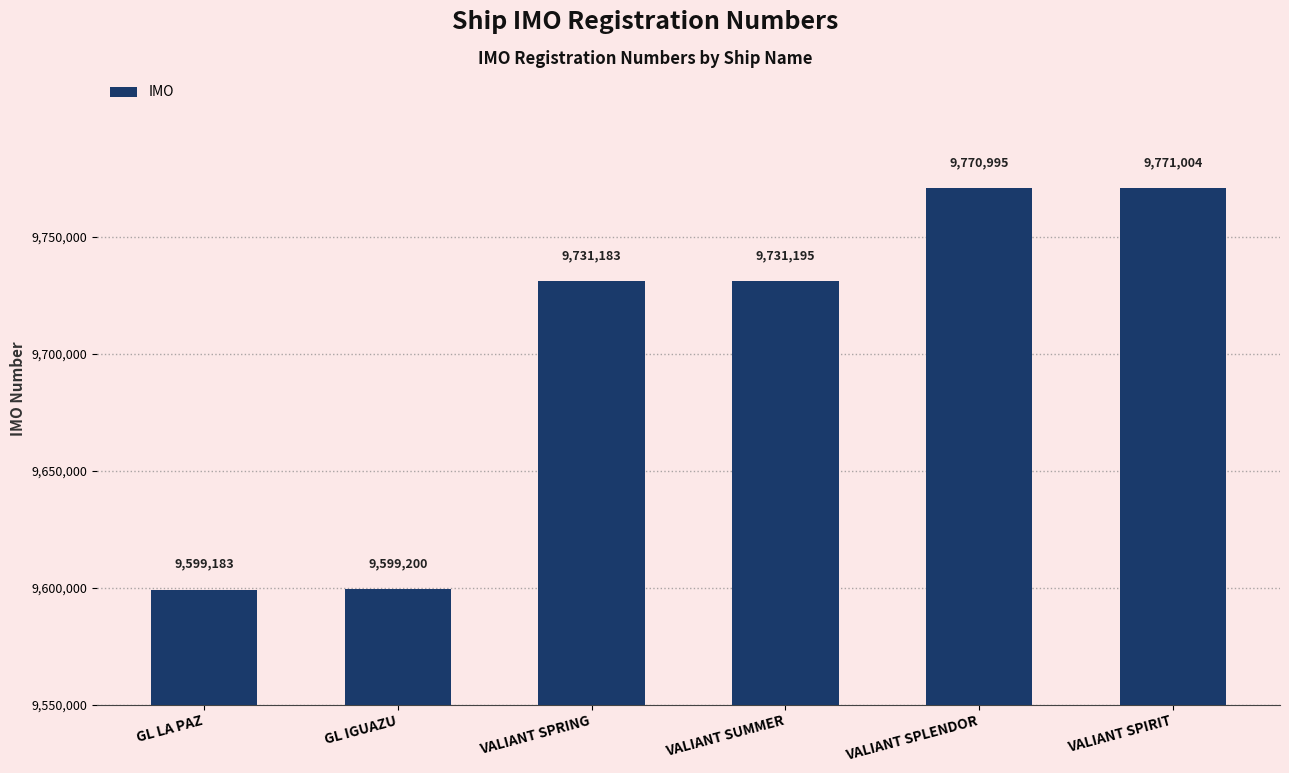

What is the value of the 6th bar from the left?

9771004